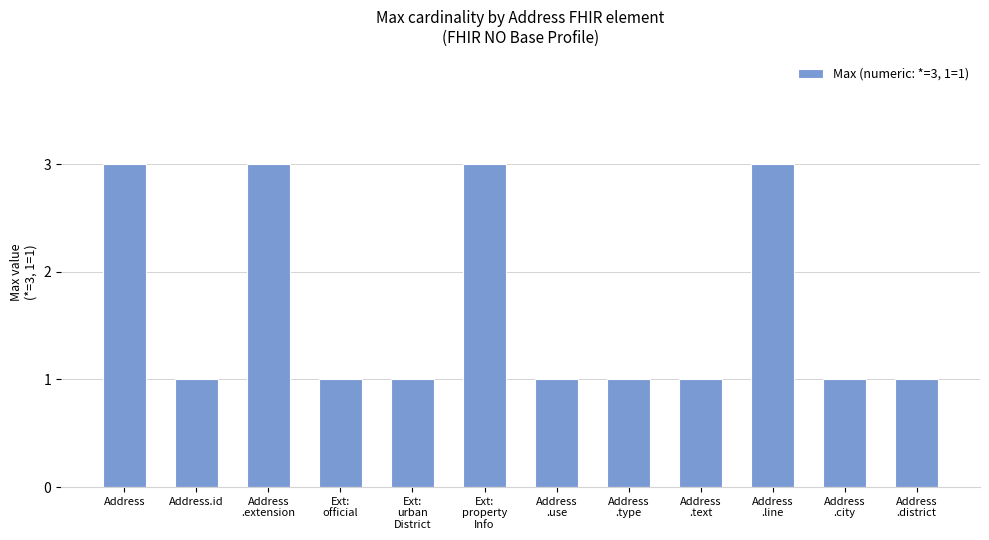

What is the label of the 4th bar from the right?

Address
.text